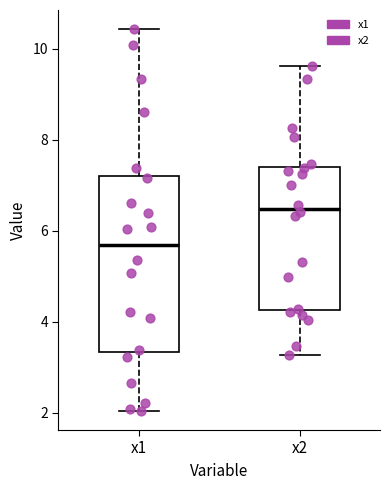

Reading left to right, read every box against the y-axis: the position of its median line, the range the box covers, and the ends of its whiskers. The values are not printed on the chart, so give them approximately, as read against the axis.

x1: median 5.6, box 3.4 to 7.2, whiskers 2.0 to 10.4
x2: median 6.4, box 4.2 to 7.4, whiskers 3.2 to 9.6